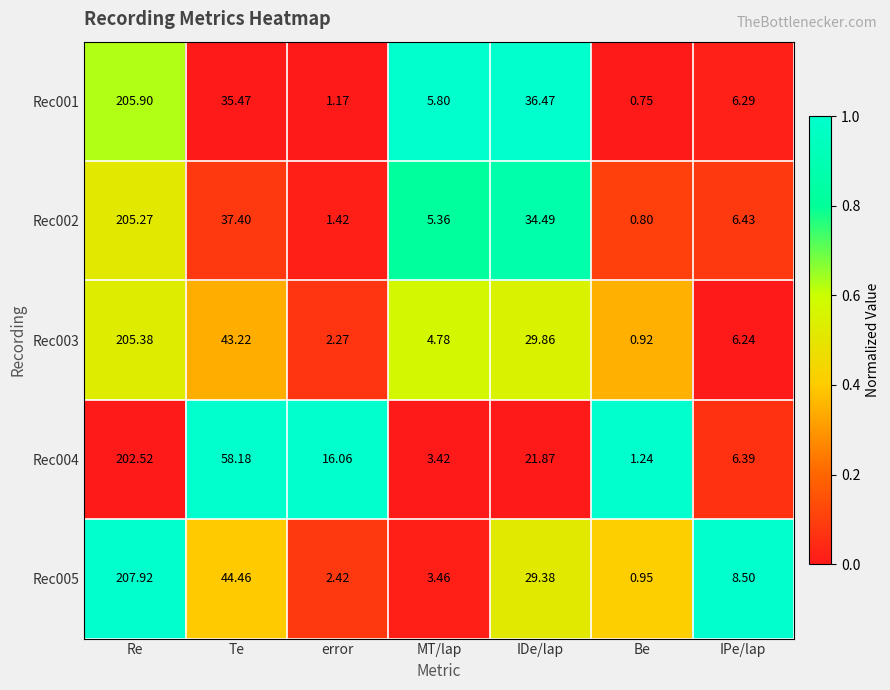

At how many categories does at least one series exceed 0?

7